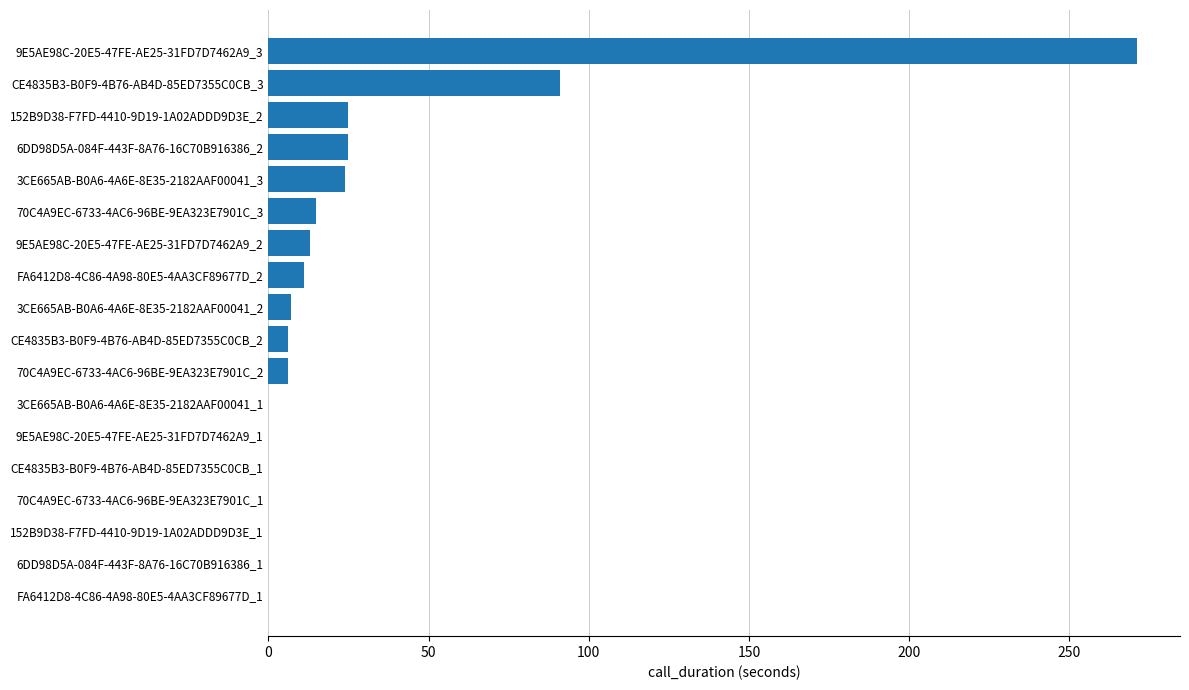

At which label is the value closest to 135?

CE4835B3-B0F9-4B76-AB4D-85ED7355C0CB_3